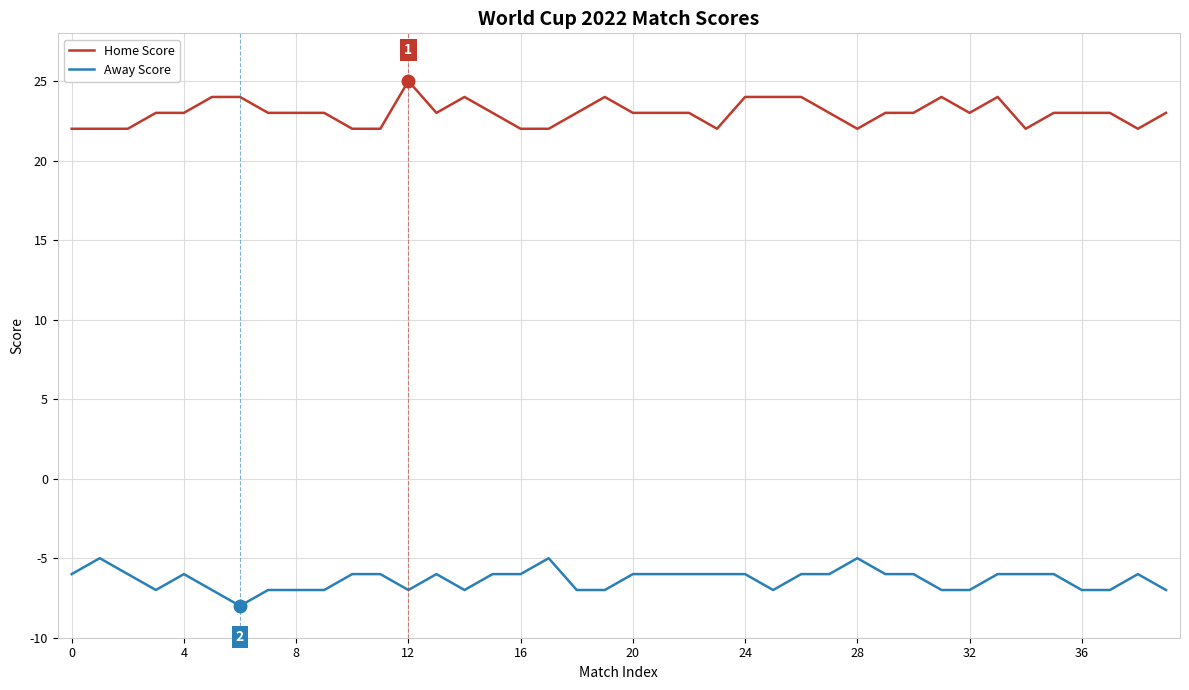

Rank the series by their maximum value, from lowest to highest.

Away Score, Home Score